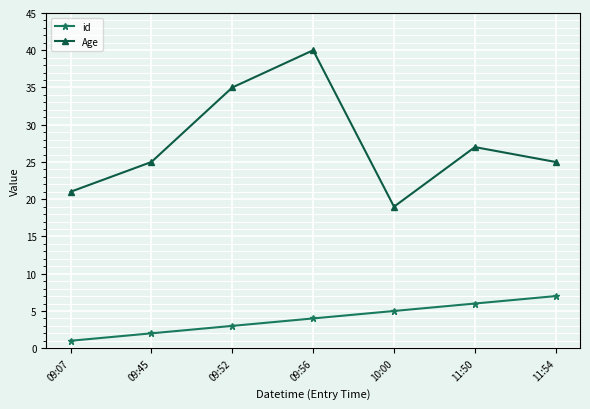

Is it true that Age equals 35 at 09:52?

True